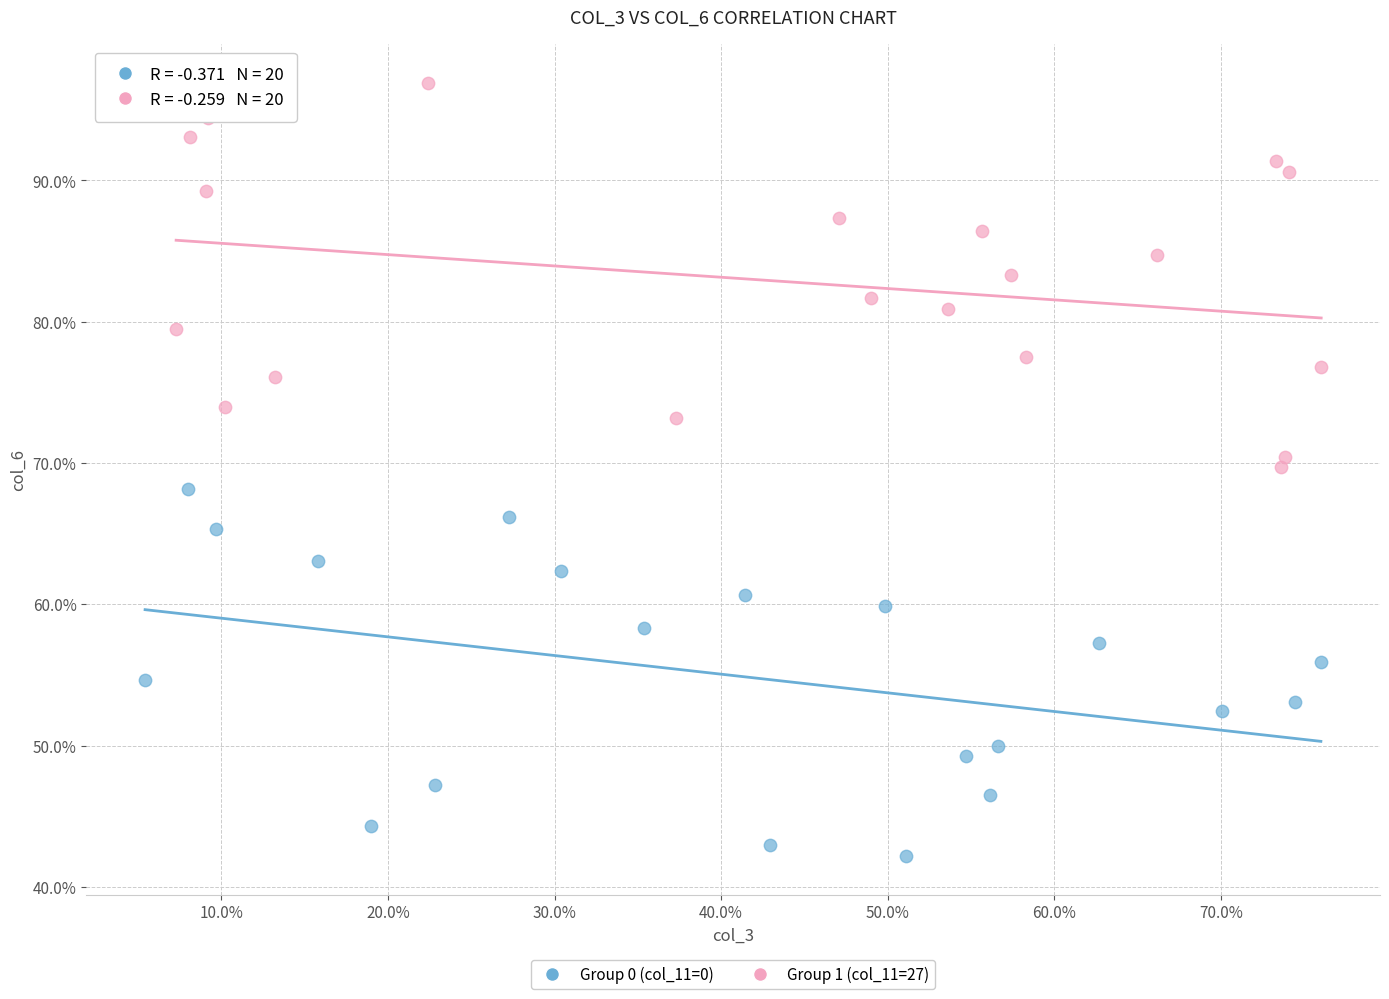

Which series reaches the minimum Y coordinate?

Group 0 (col_11=0)